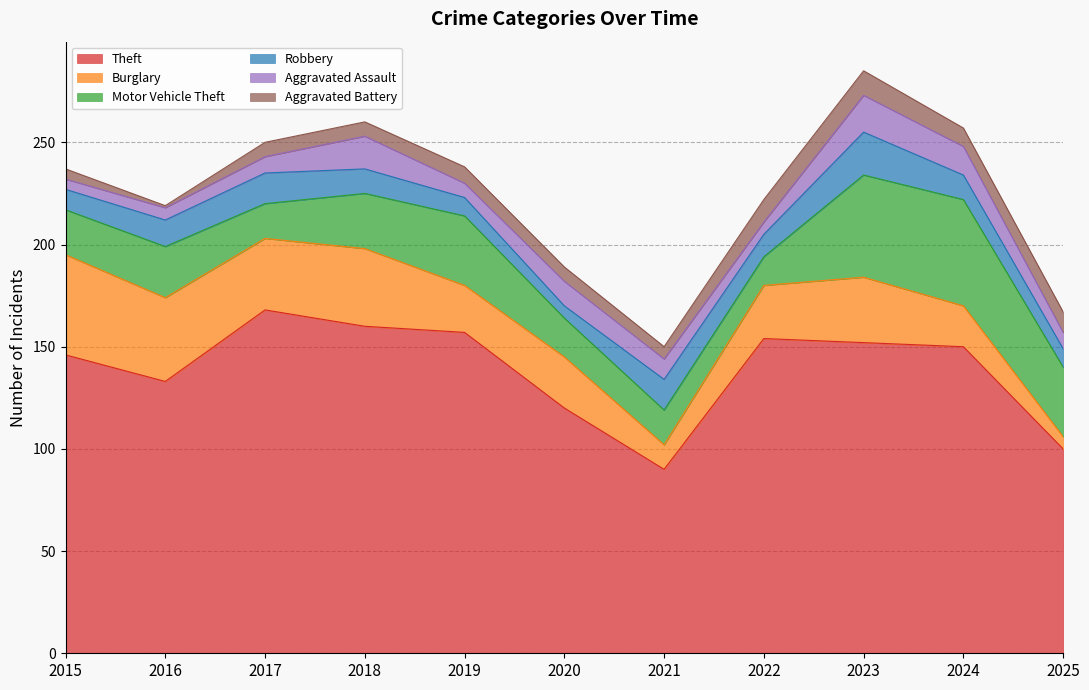

What is the lowest value of the Motor Vehicle Theft series?

14